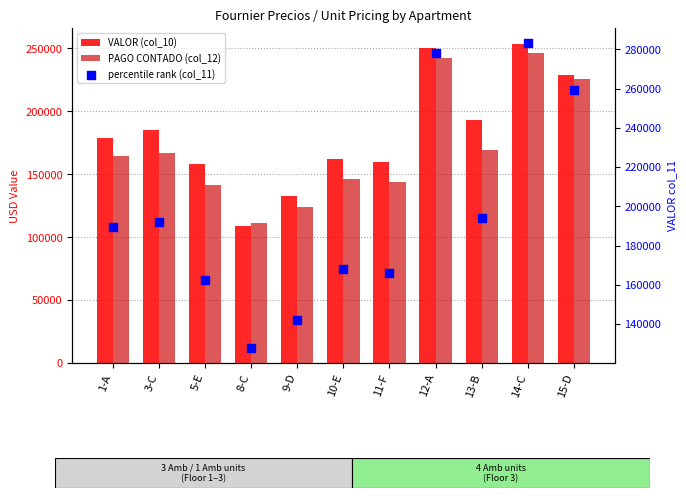

What is the total value across all series at 5-E?

461369.7